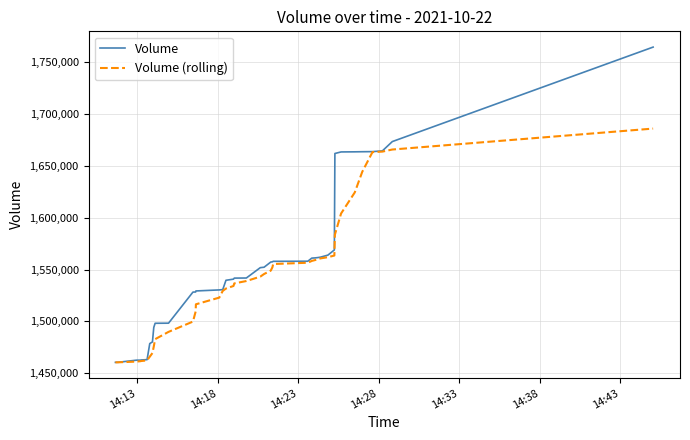

What is the average value of the Volume (rolling) series?

1541790.7